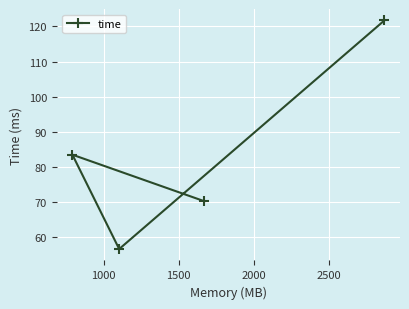

How many values exceed 83?

2